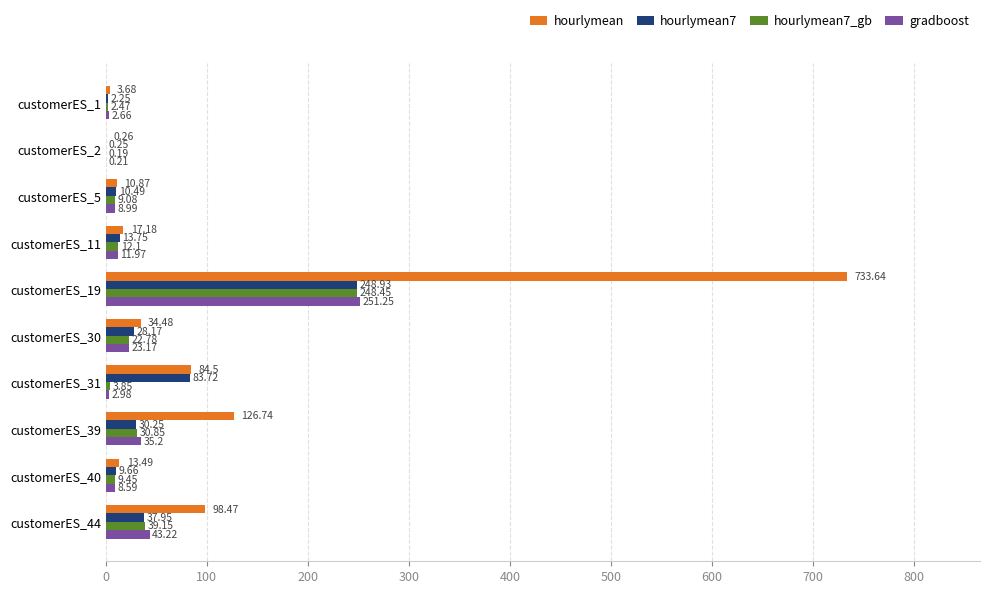

What is the total value across all series at customerES_19?

1482.3